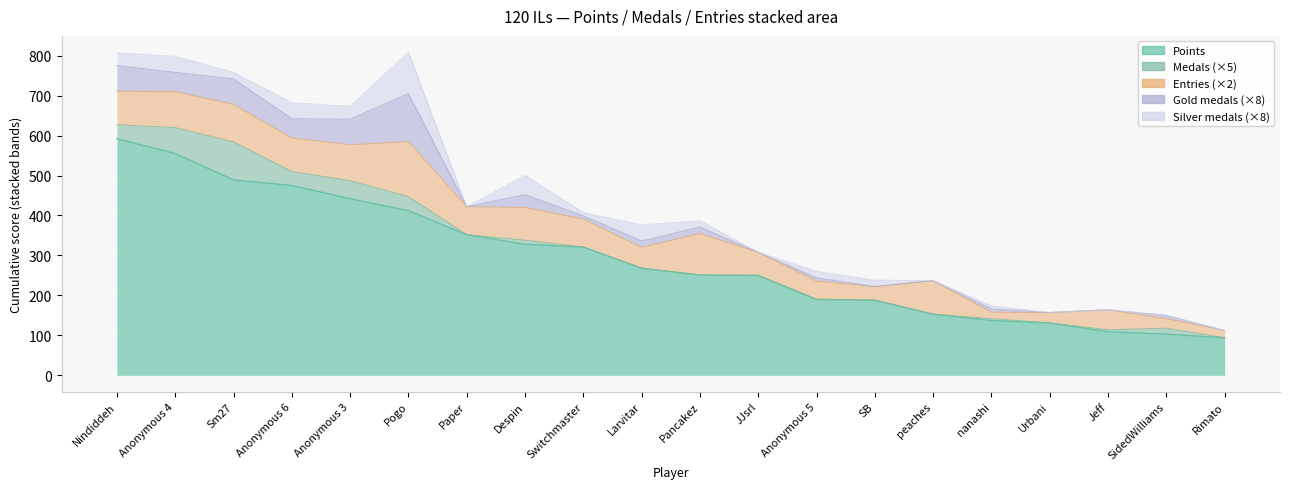

Is it true that Points equals 122 at Sm27?

False